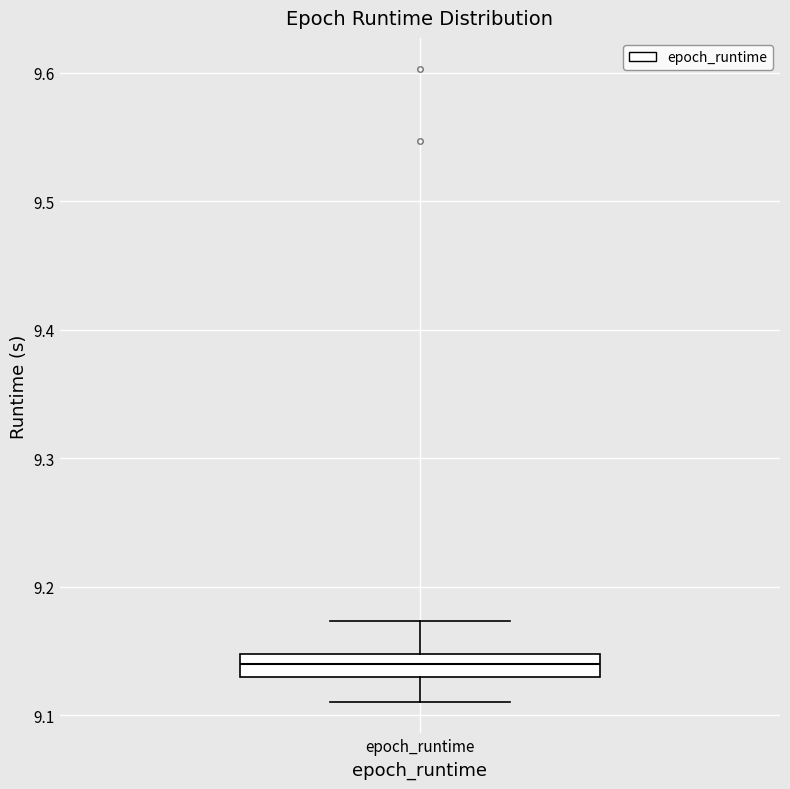

Read this box plot against the y-axis: the position of the median line, the range covered by the box, and the ends of both whiskers. The values are not printed on the chart, so give them approximately, as read against the axis.

median 9.14, box 9.13 to 9.15, whiskers 9.11 to 9.17